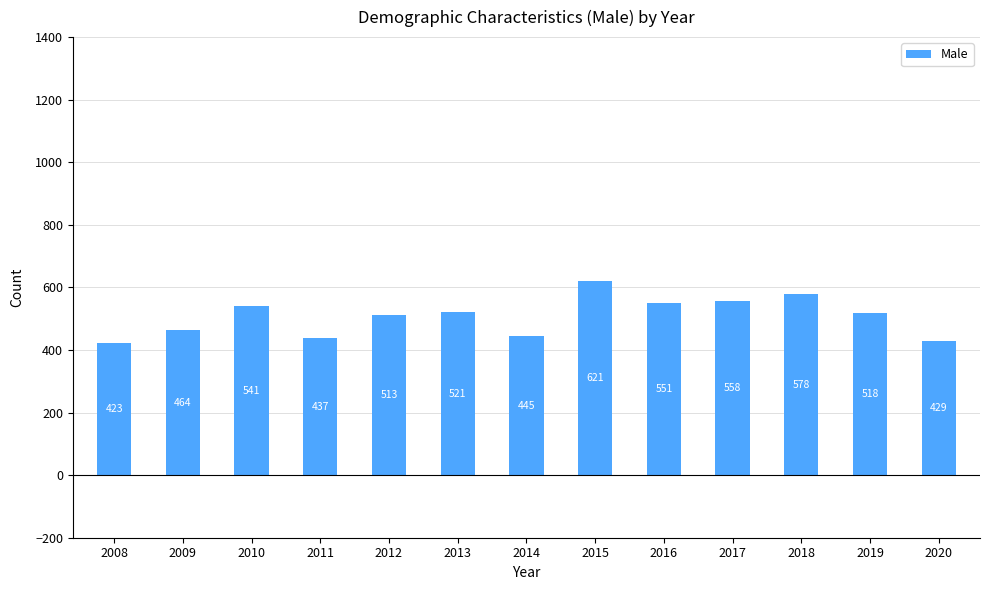

Which label corresponds to the largest value in the chart?

2015